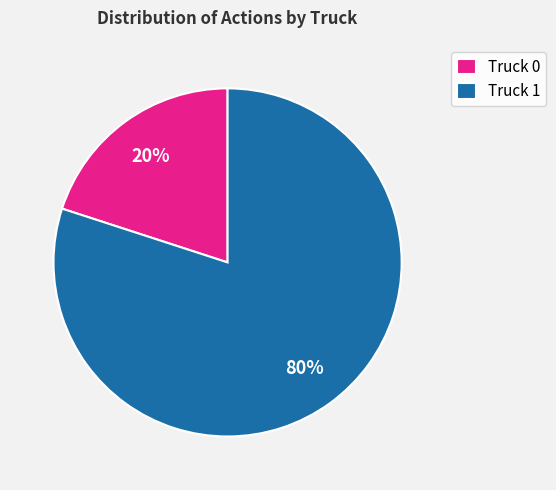

How many slices are in this pie chart?

2